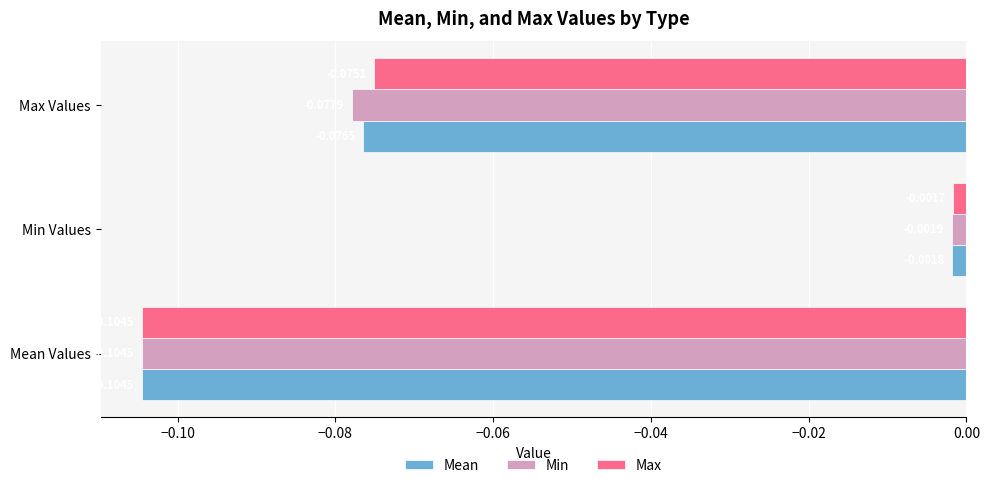

List the series in order of their overall mean, highest first.

Max, Mean, Min